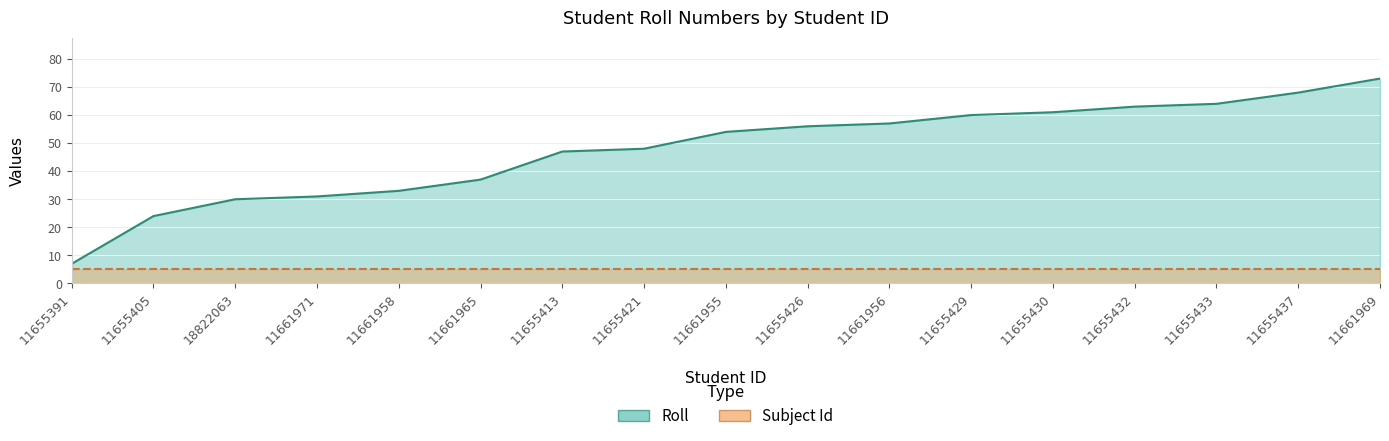

What is the minimum value shown in the chart?

7